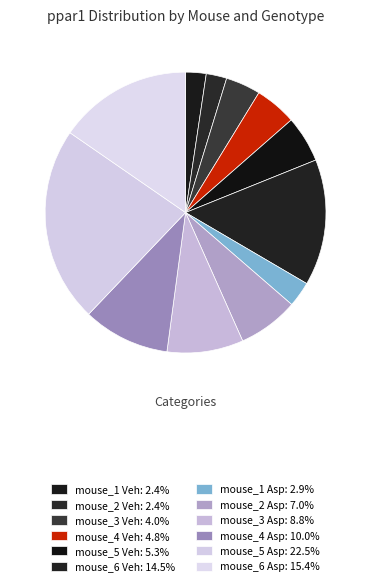

How many segments does this pie chart have?

12